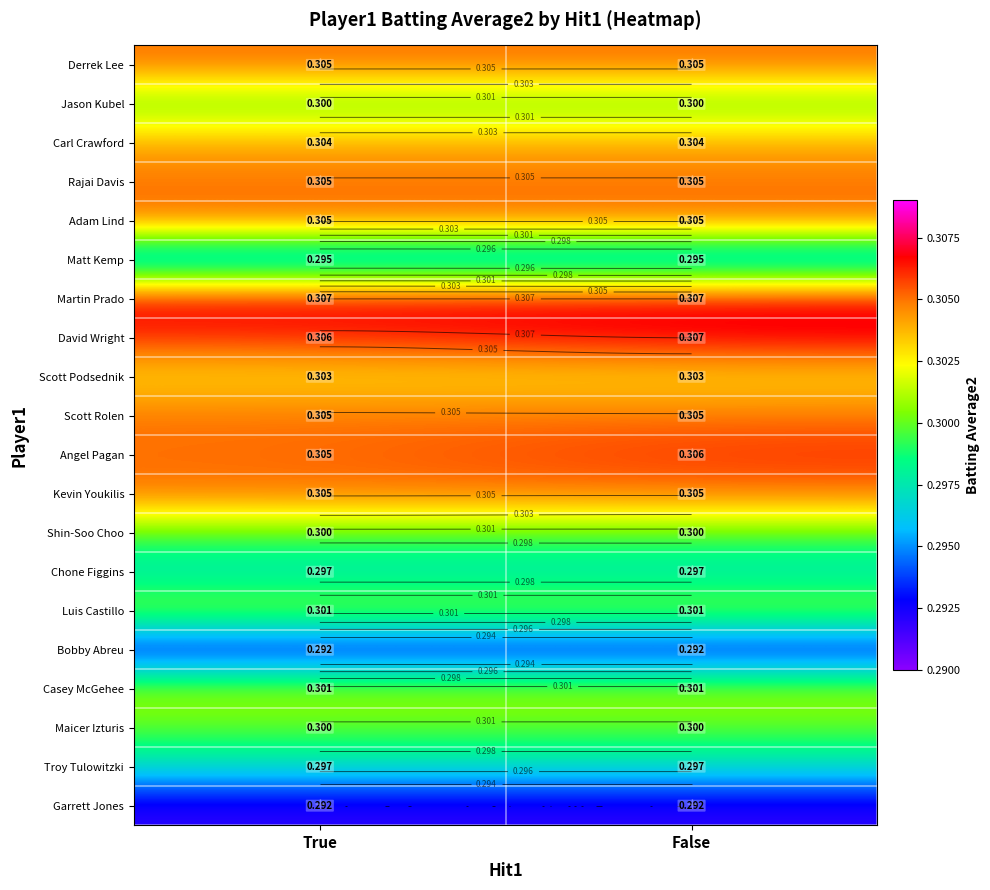

What is the highest value of the Jason Kubel series?

0.3